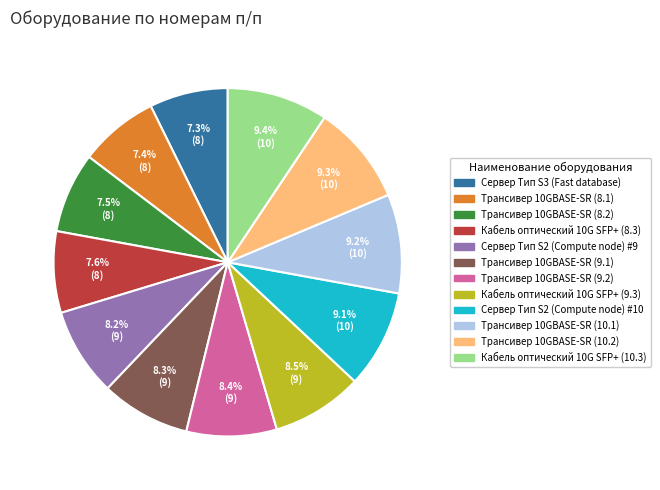

Count the number of slices in the pie.

12